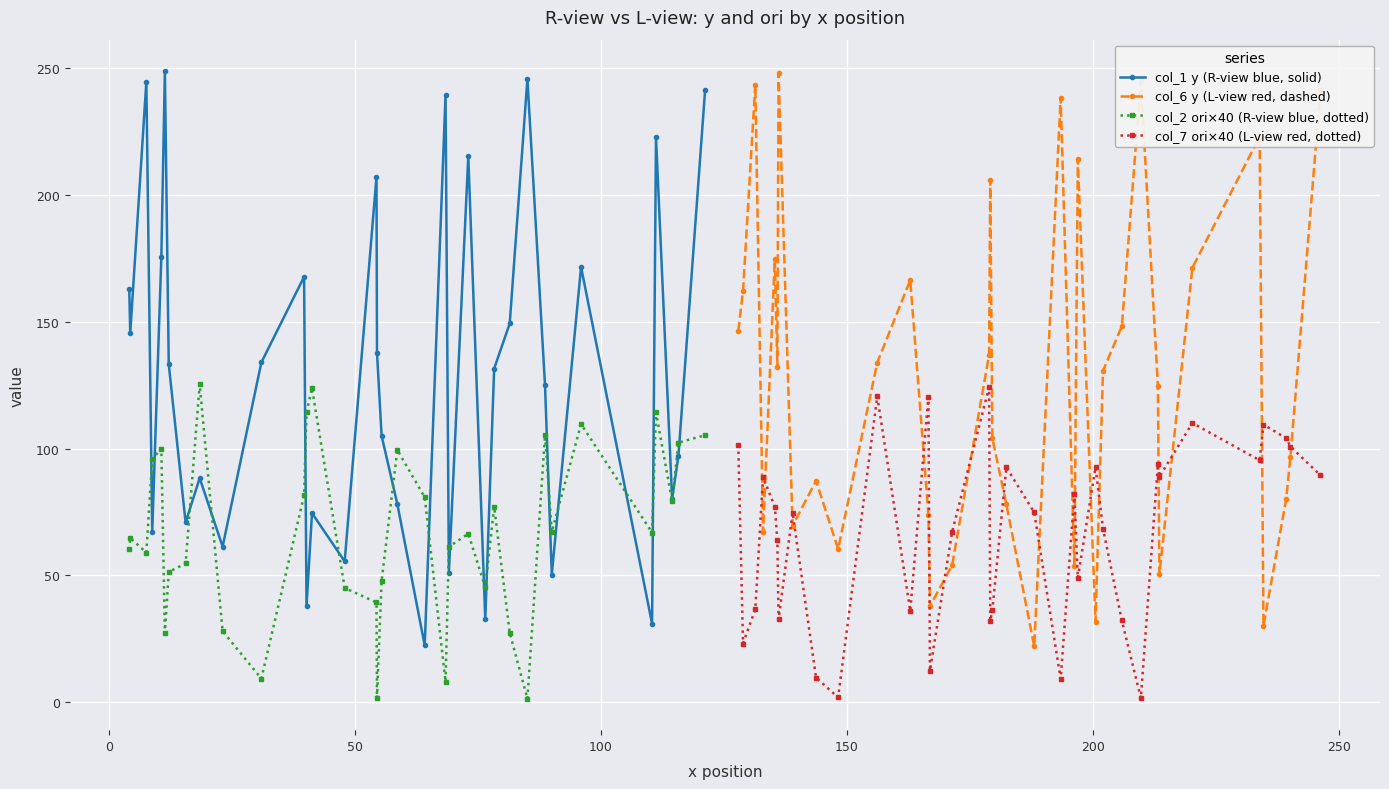

What is the value of the col_2 ori×40 (R-view blue, dotted) point at the 5th from the left?

100.0